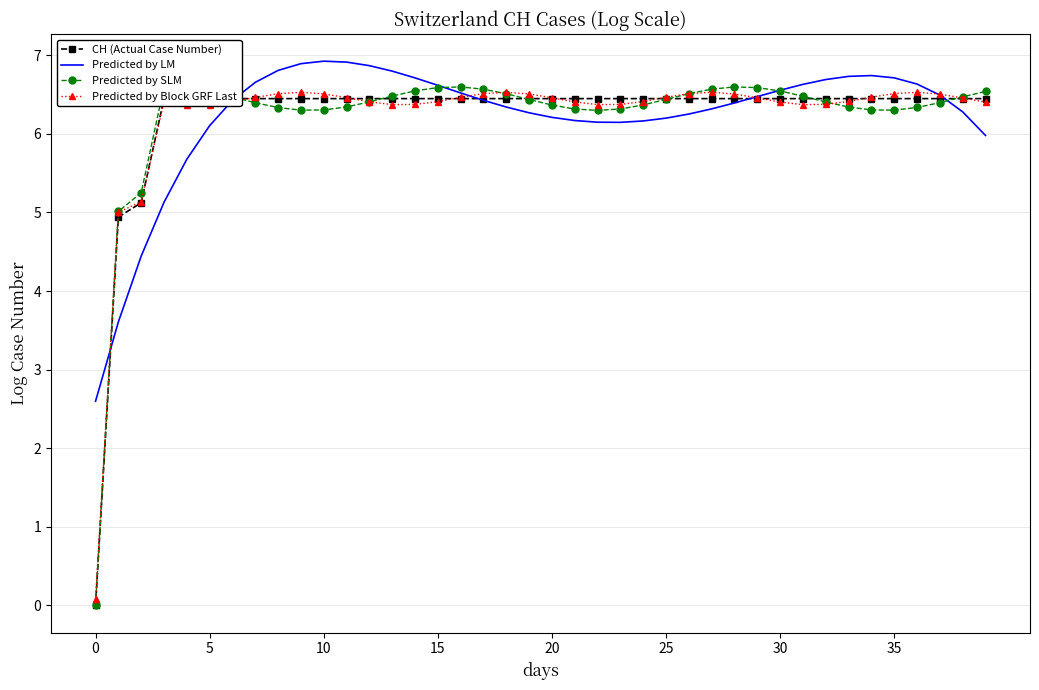

The value of Predicted by Block GRF Last at 25 is 6.5. True or false?

True